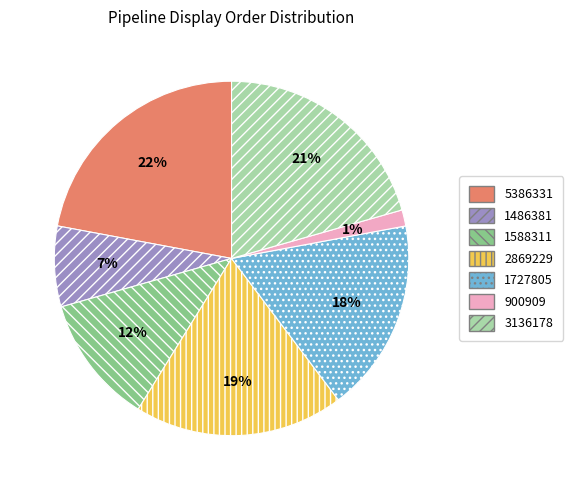

To the nearest percent, what is the combined percentage of 2869229 and 5386331?

41%